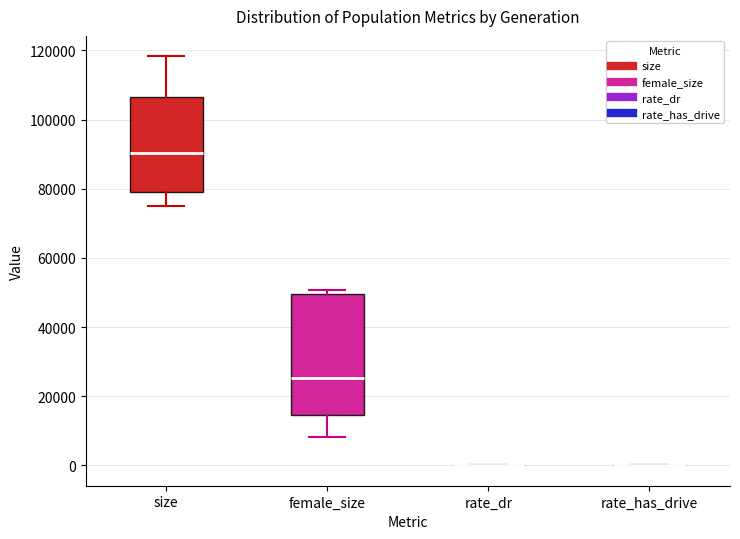

Comparing the boxes themselves (not the whiskers), which one is the tallest?

female_size